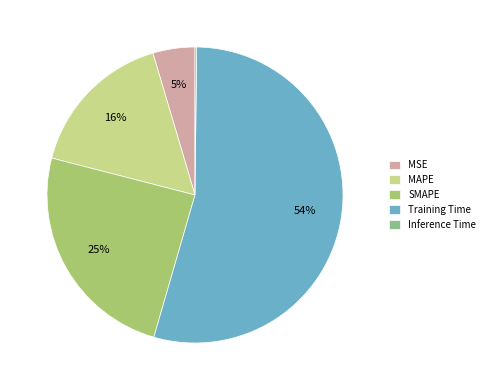

To the nearest percent, what is the average slice percentage?

20%